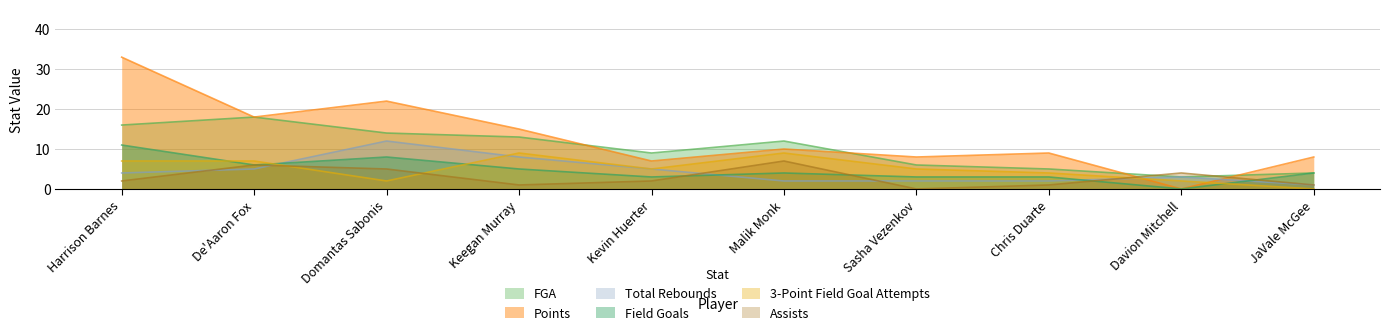

True or false: Assists and Points cross at least once.

True